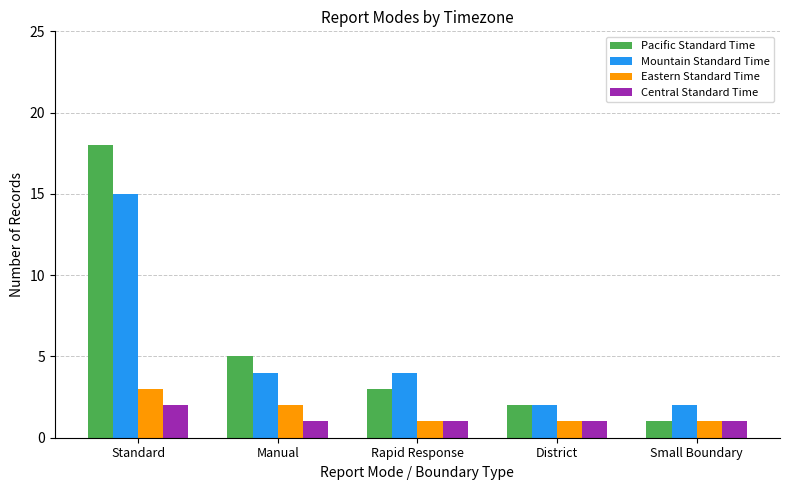

What is the difference between the maximum and second lowest values in the Mountain Standard Time series?

13